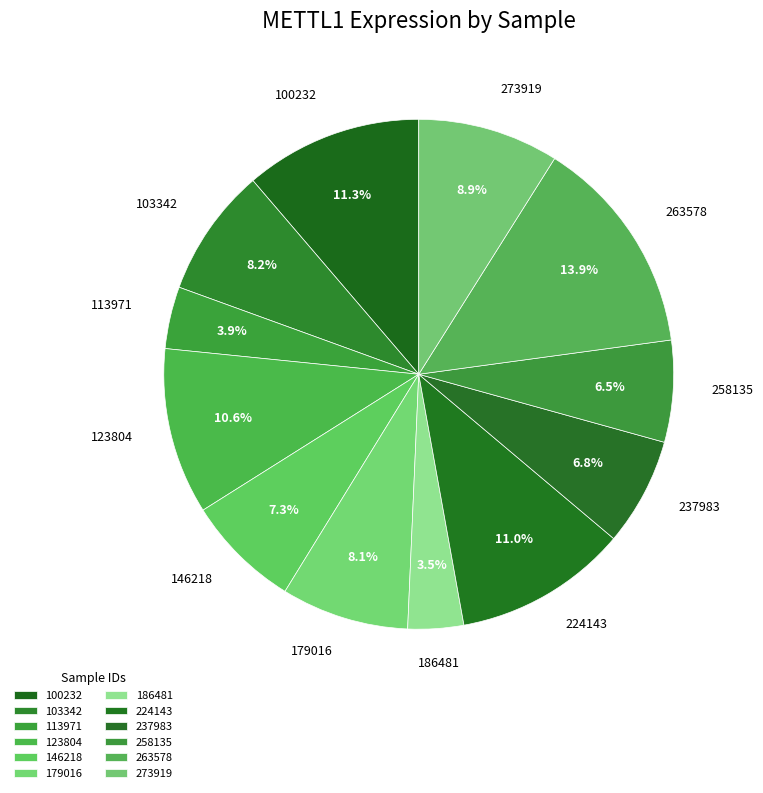

Count the number of slices in the pie.

12